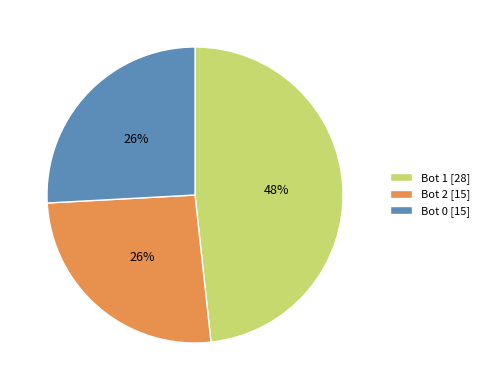

How many segments does this pie chart have?

3